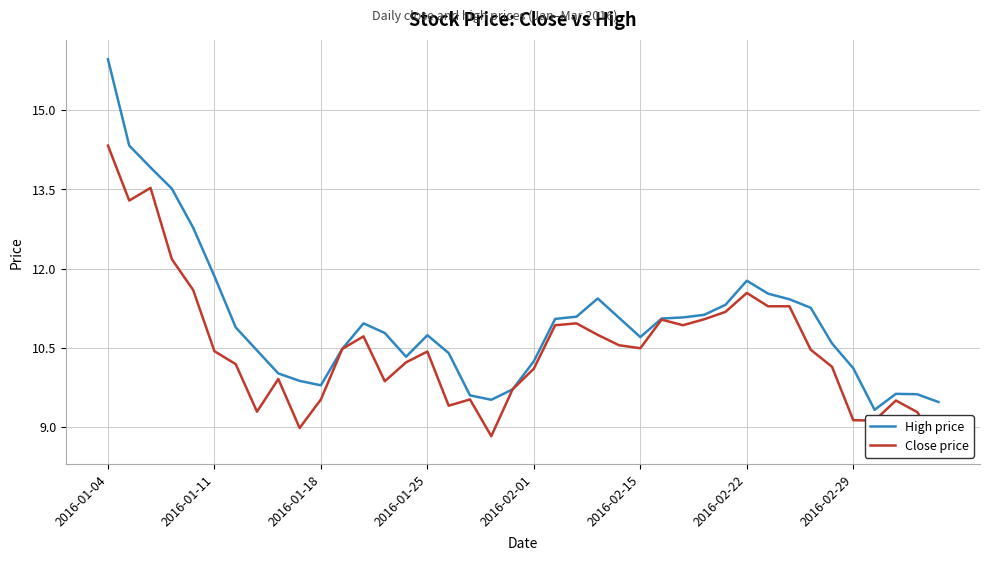

At which label does Close price first exceed 10?

2016-01-04